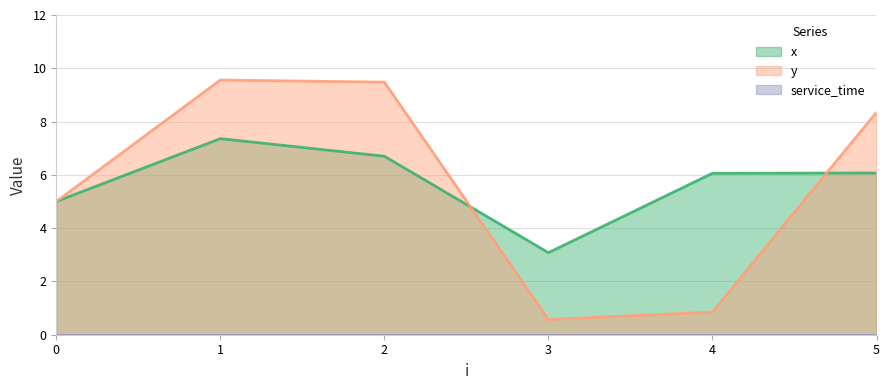

What is the difference between the x values at 2 and 3?

3.6